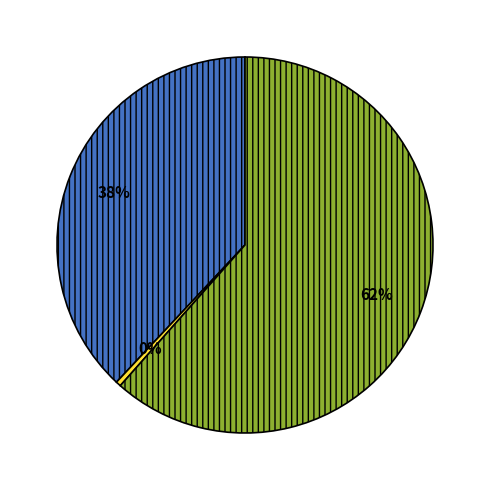

Is there any slice that represents more than half of the pie?

Yes